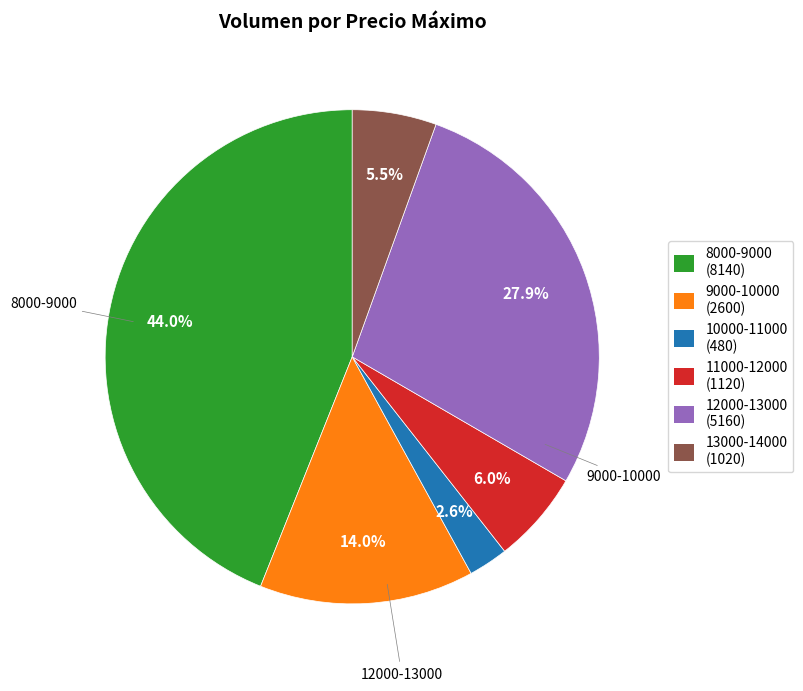

Does any single category account for the majority?

No